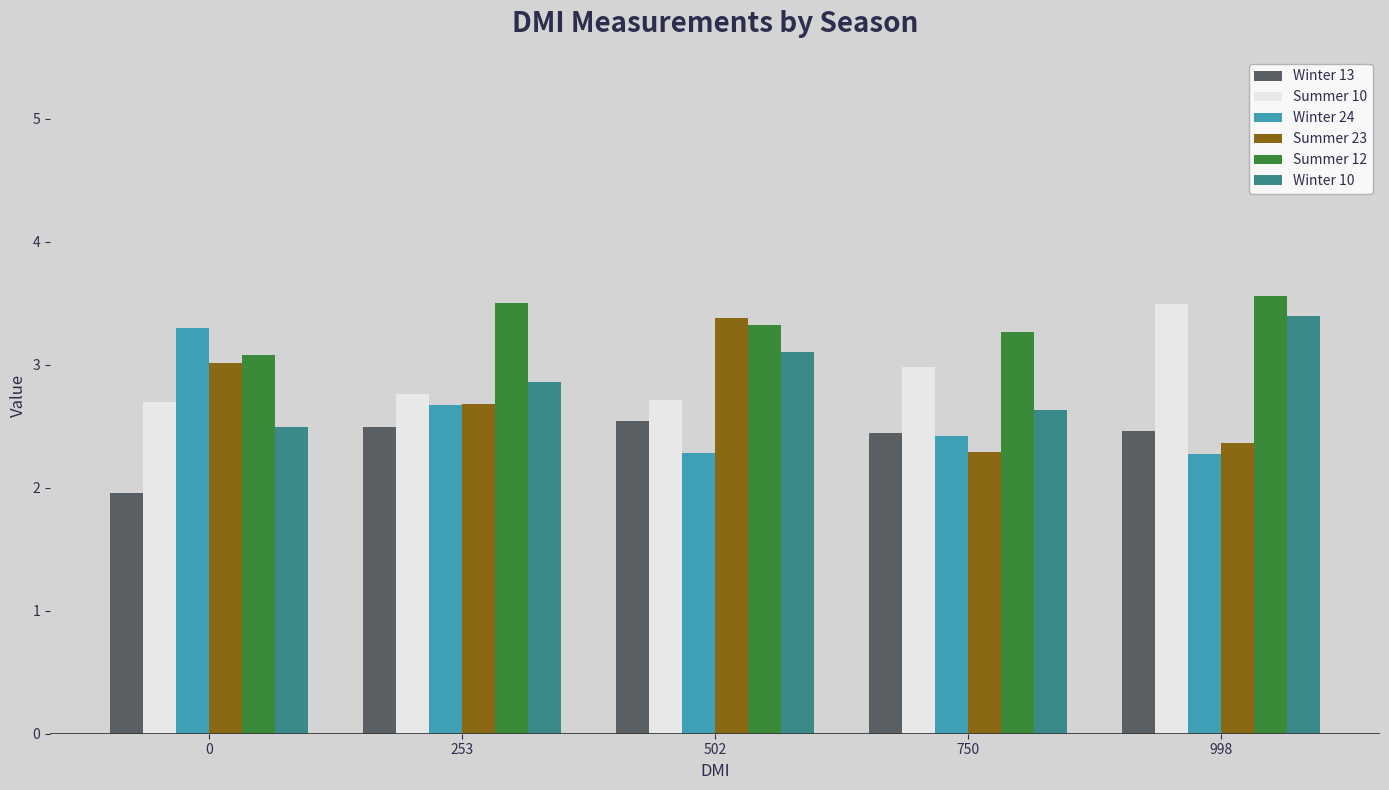

Where is Summer 10 nearest to the value 3?

750